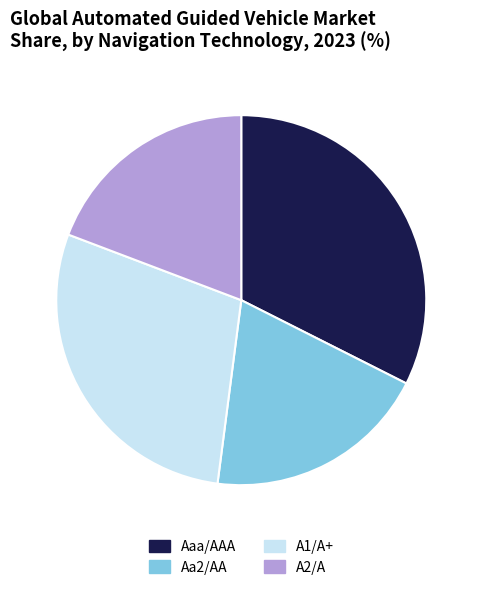

Is it true that Aa2/AA is 7% of the pie?

False